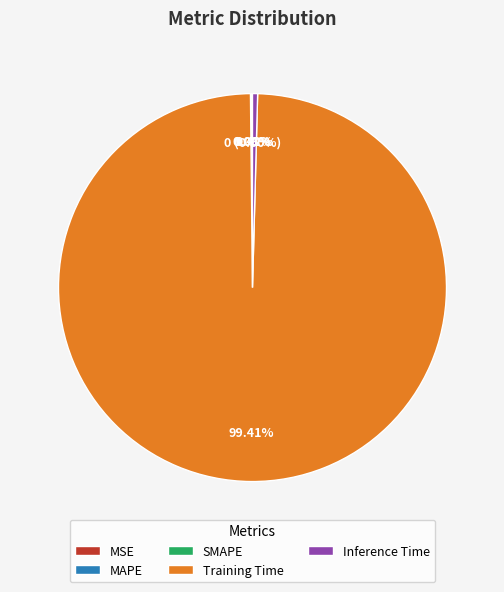

Which category accounts for the majority?

Training Time